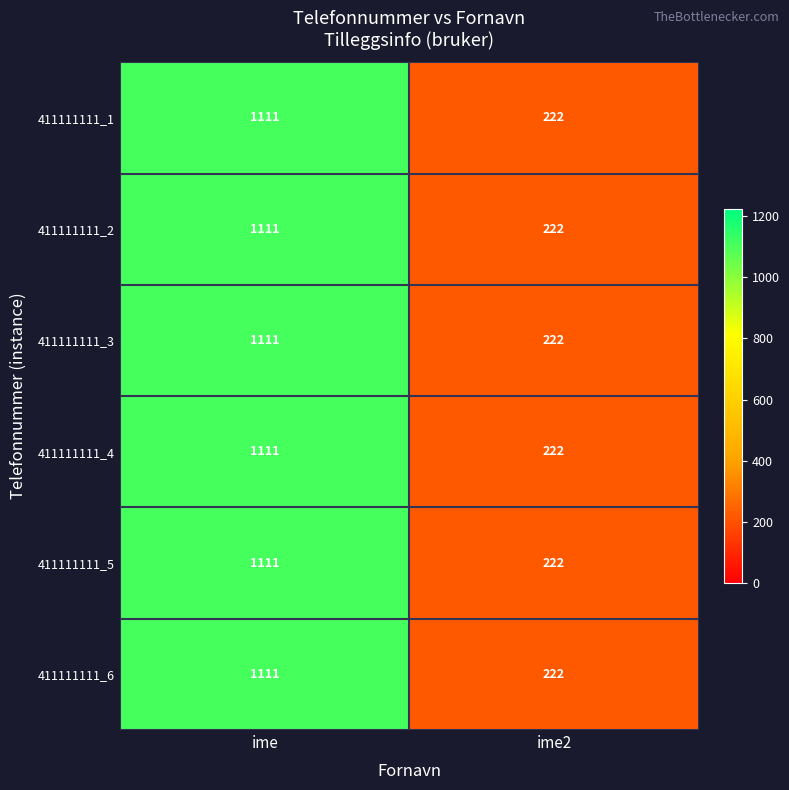

True or false: 411111111_4 has a value of 222 at ime2.

True